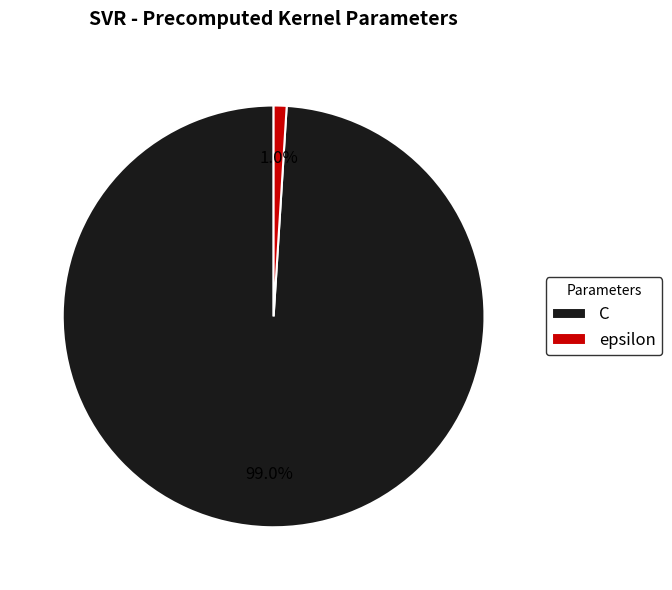

What is the smallest slice in the pie chart?

epsilon